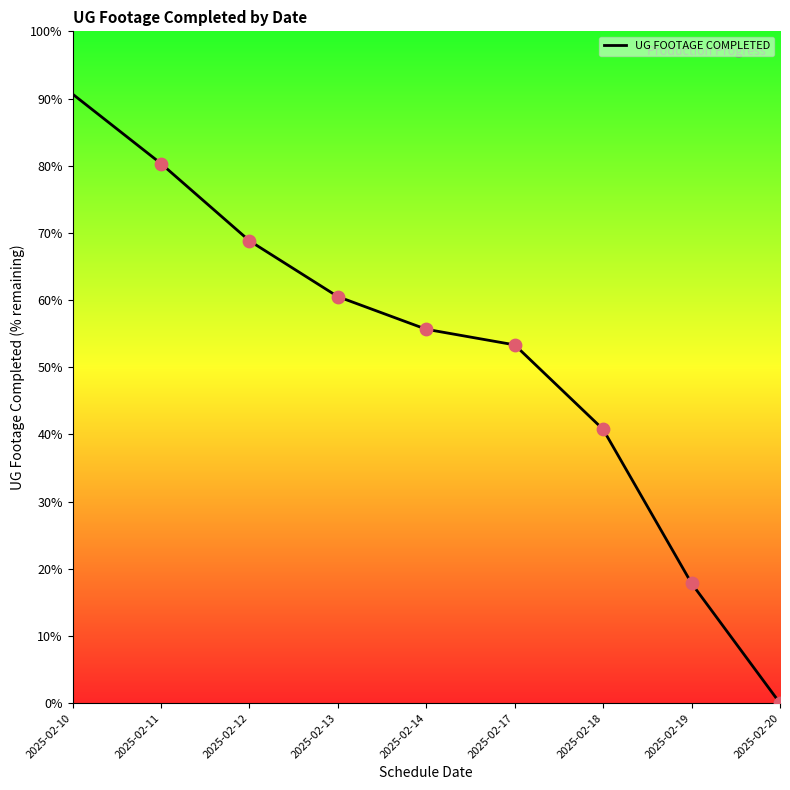

What is the change in value from 2025-02-14 to 2025-02-17?

-2.3